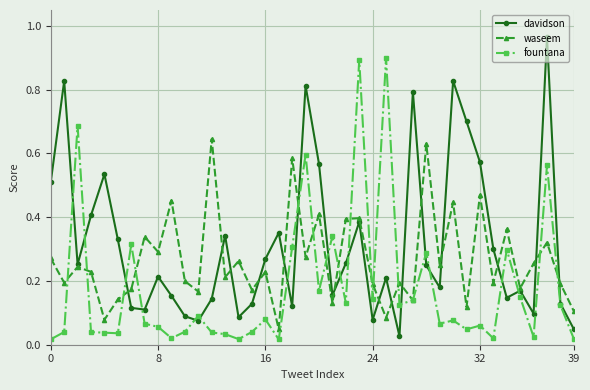

List the series in order of their overall mean, lowest first.

fountana, waseem, davidson